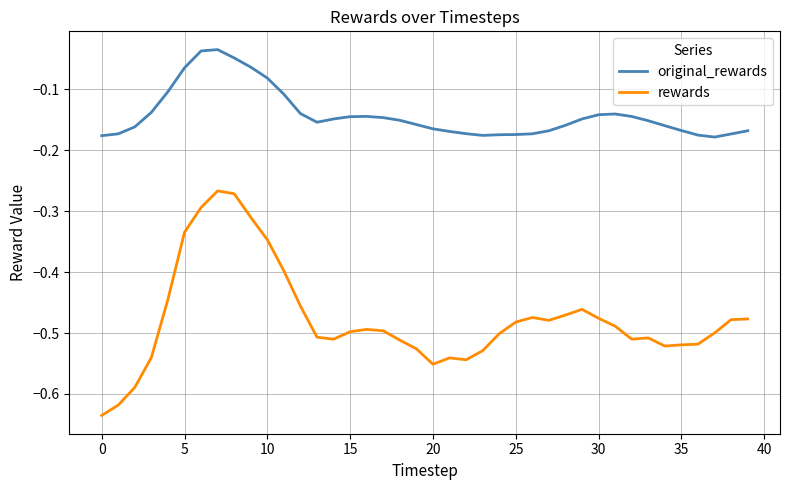

List the series in order of their peak value, highest first.

original_rewards, rewards